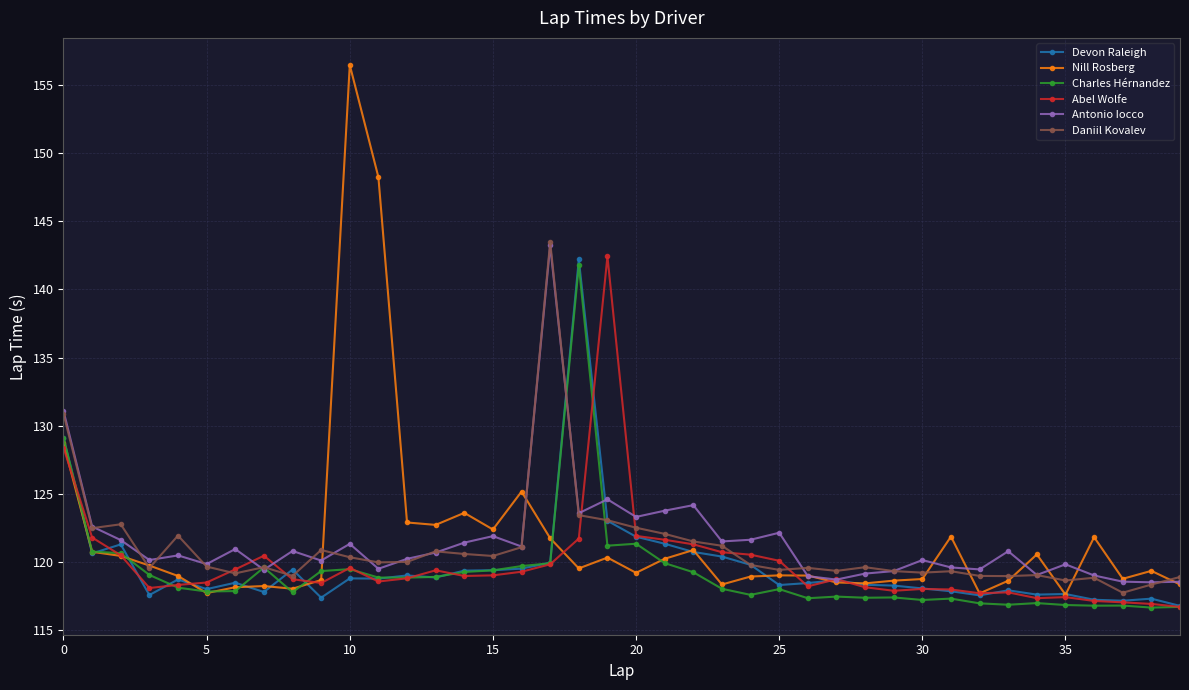

What is the highest value of the Antonio Iocco series?

143.2